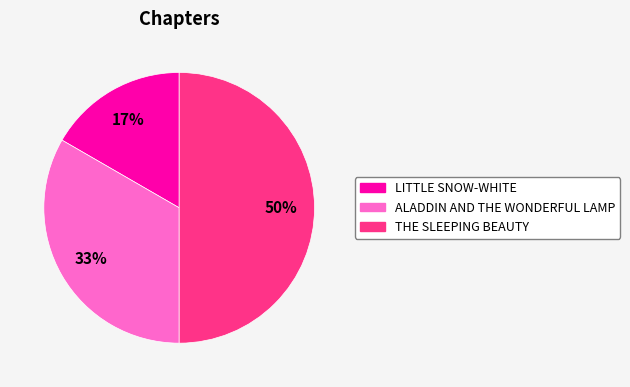

What is the ratio of the value at ALADDIN AND THE WONDERFUL LAMP to the value at THE SLEEPING BEAUTY?

0.7